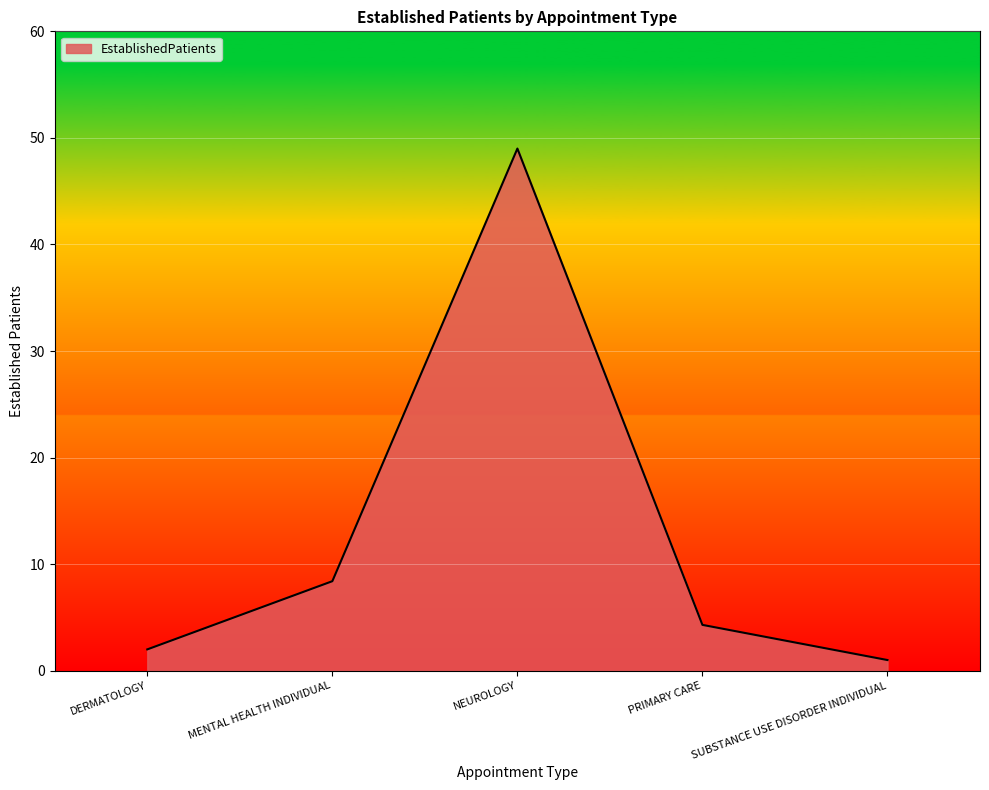

Reading left to right, list all the values displayed in this chart.

DERMATOLOGY=2.0	MENTAL HEALTH INDIVIDUAL=8.4	NEUROLOGY=49.0	PRIMARY CARE=4.3	SUBSTANCE USE DISORDER INDIVIDUAL=1.0